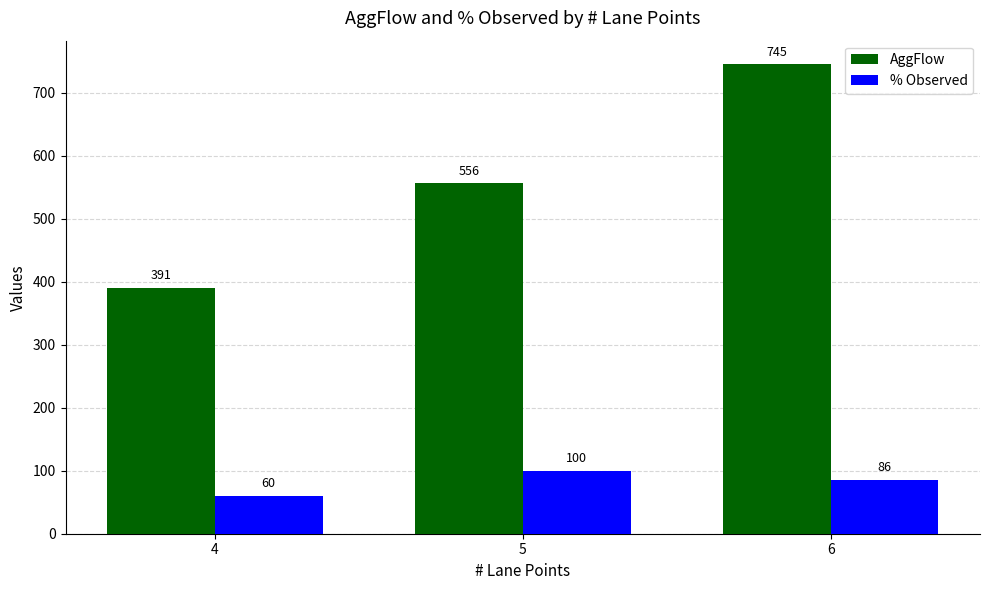

What are all the series names shown in the legend?

AggFlow, % Observed